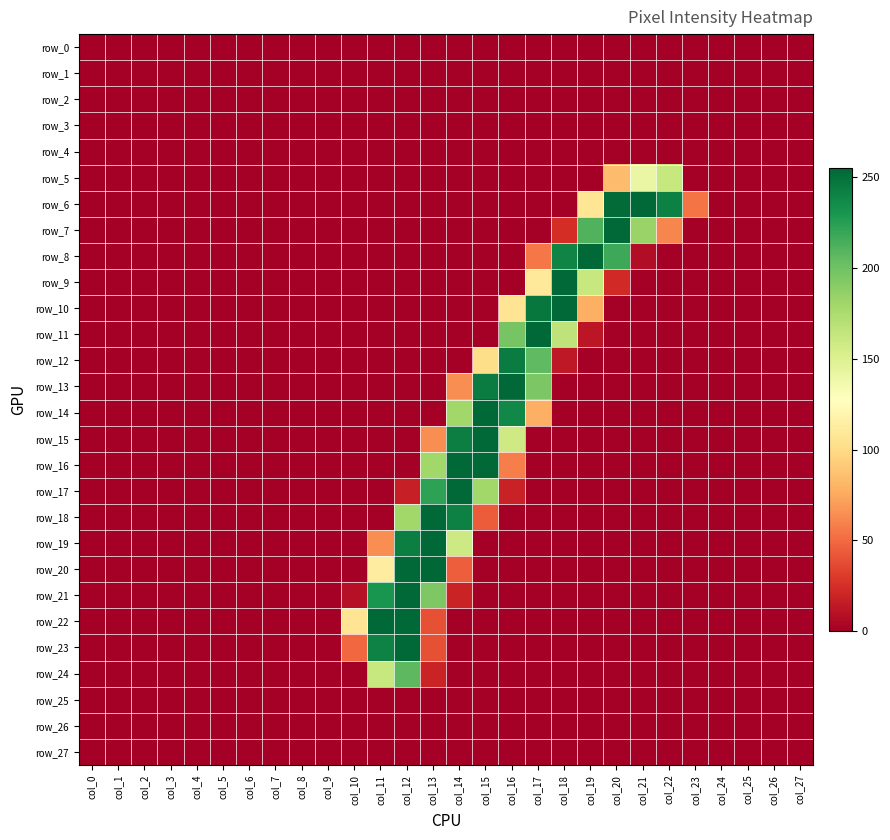

What is the difference between the maximum and minimum values in the row_5 series?

162